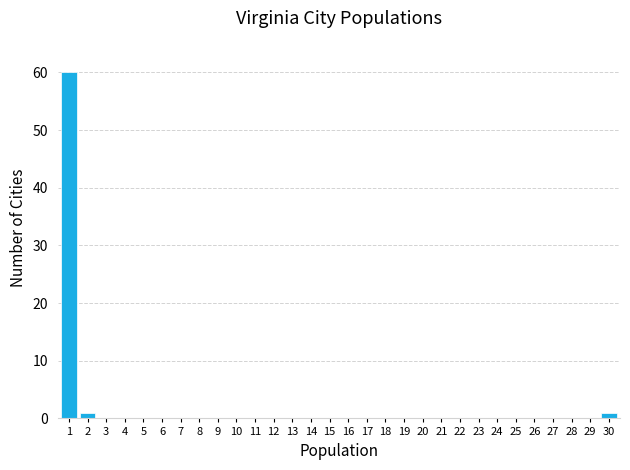

Reading right to left, extract all data points from this chart.

30=1	29=0	28=0	27=0	26=0	25=0	24=0	23=0	22=0	21=0	20=0	19=0	18=0	17=0	16=0	15=0	14=0	13=0	12=0	11=0	10=0	9=0	8=0	7=0	6=0	5=0	4=0	3=0	2=1	1=60